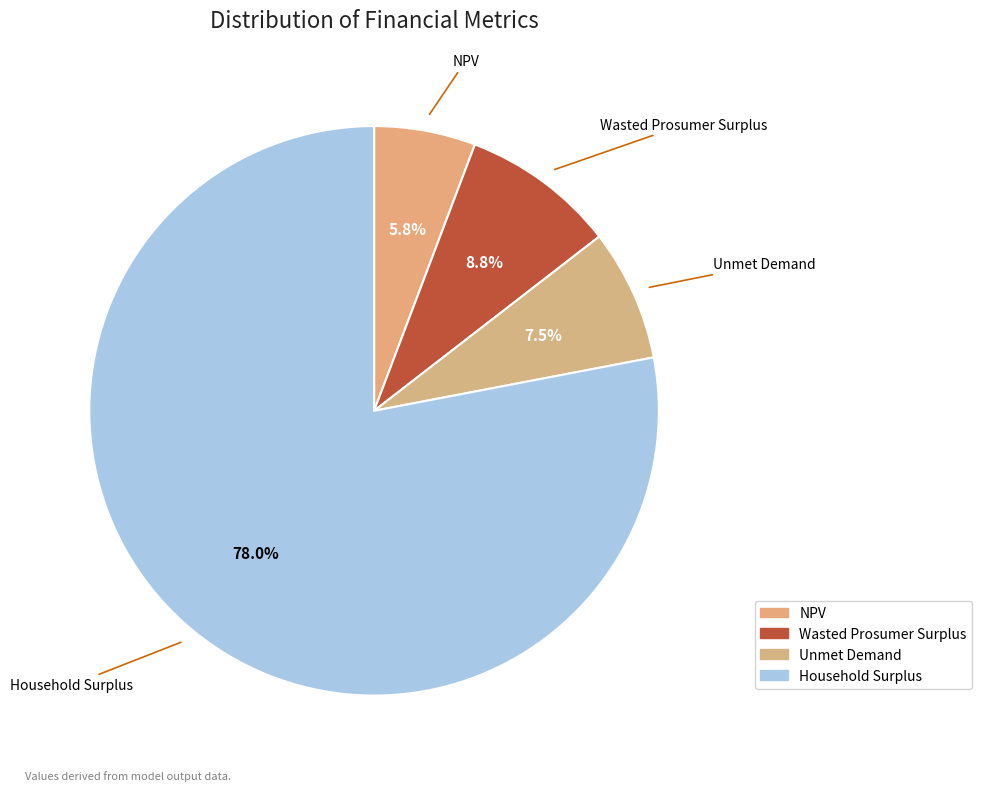

How many slices are in this pie chart?

4